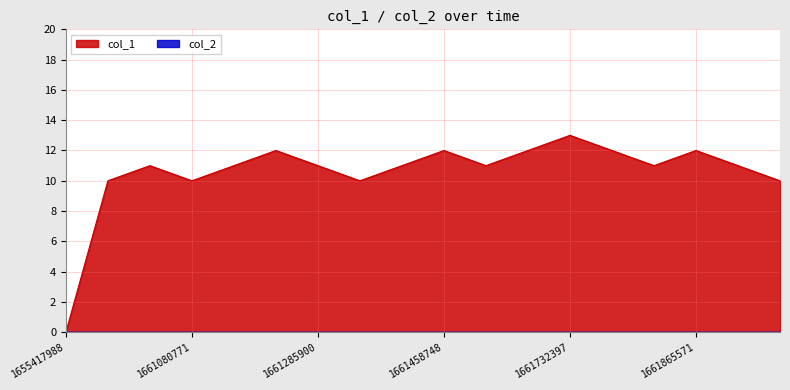

What value does the data have at 1661732397, to the nearest 10?

10